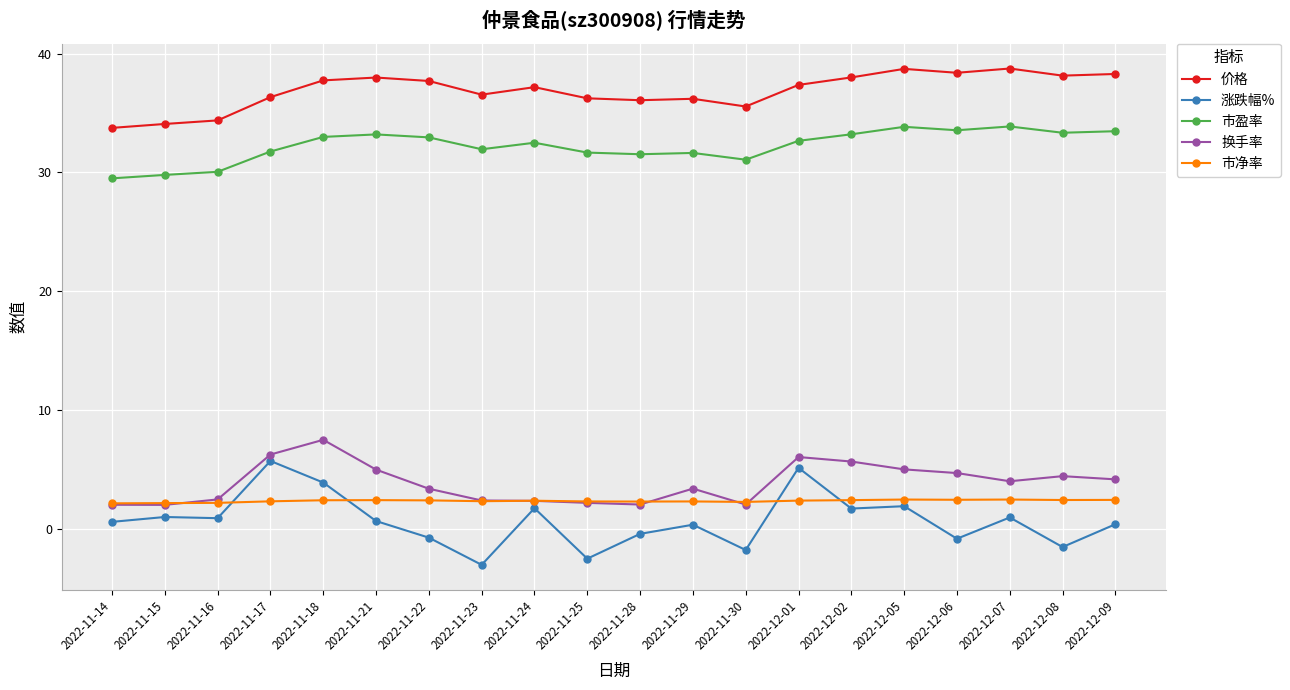

What is the greatest value displayed?

38.8